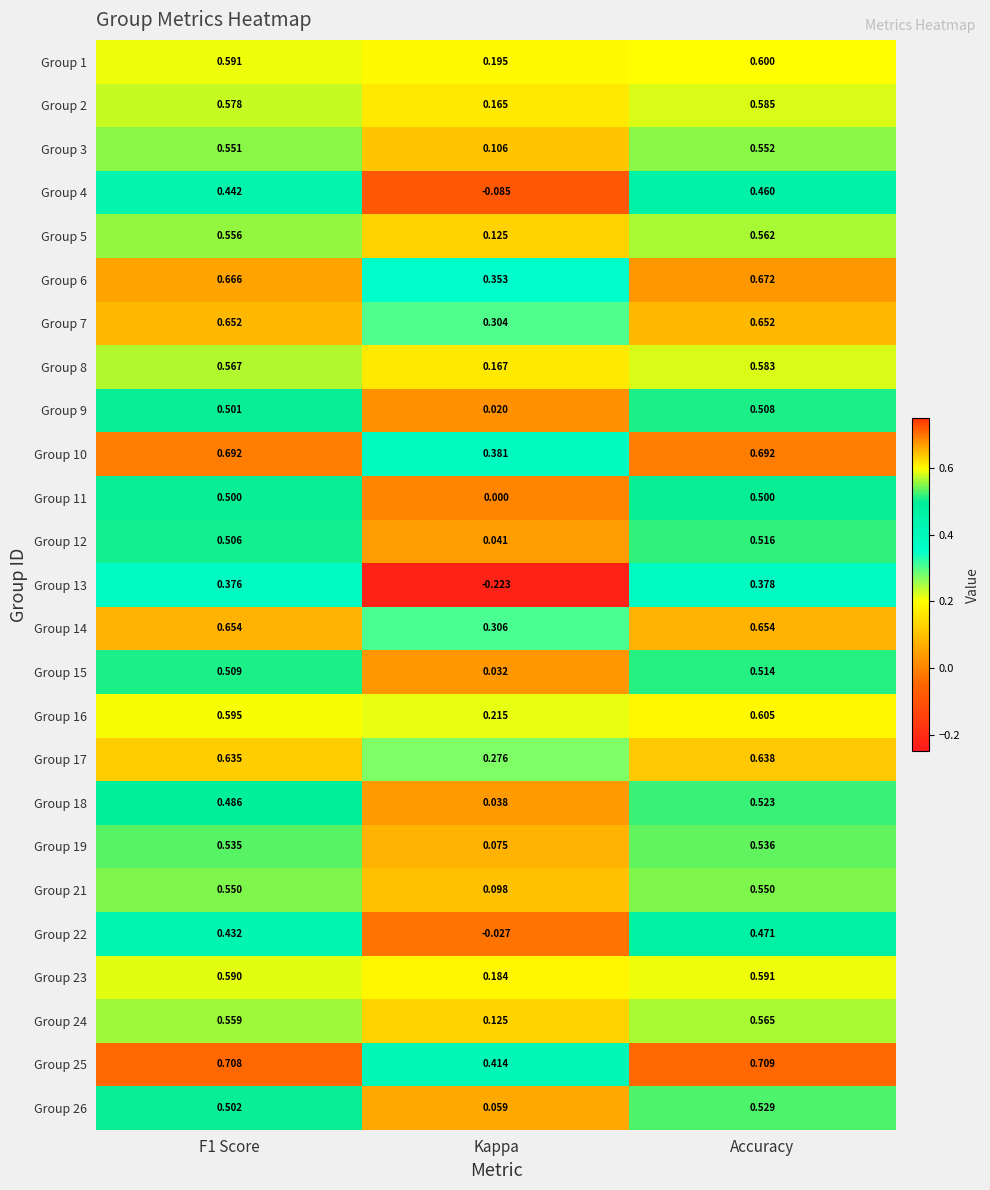

Which category has the highest value across all series?

Accuracy